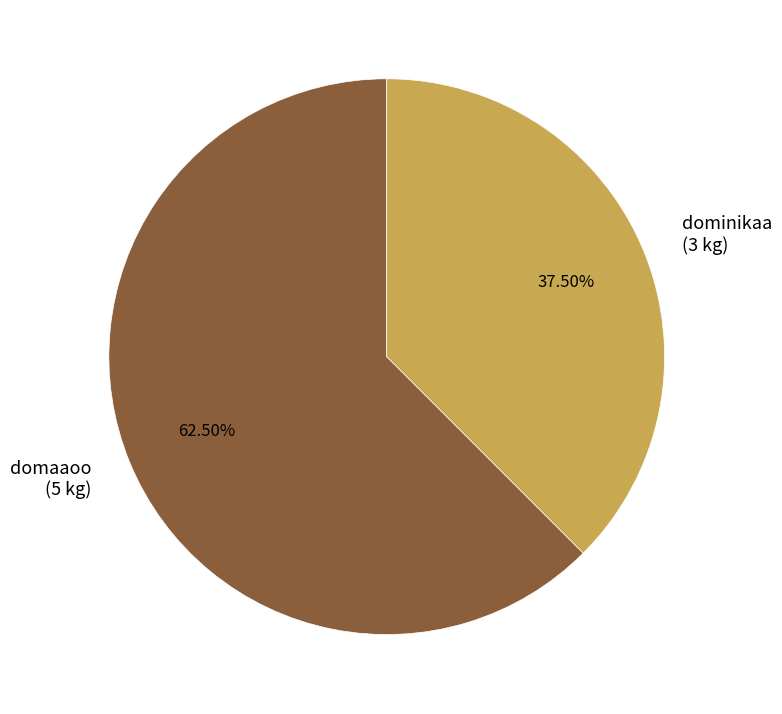

Between dominikaa (3 kg) and domaaoo (5 kg), which is larger?

domaaoo (5 kg)